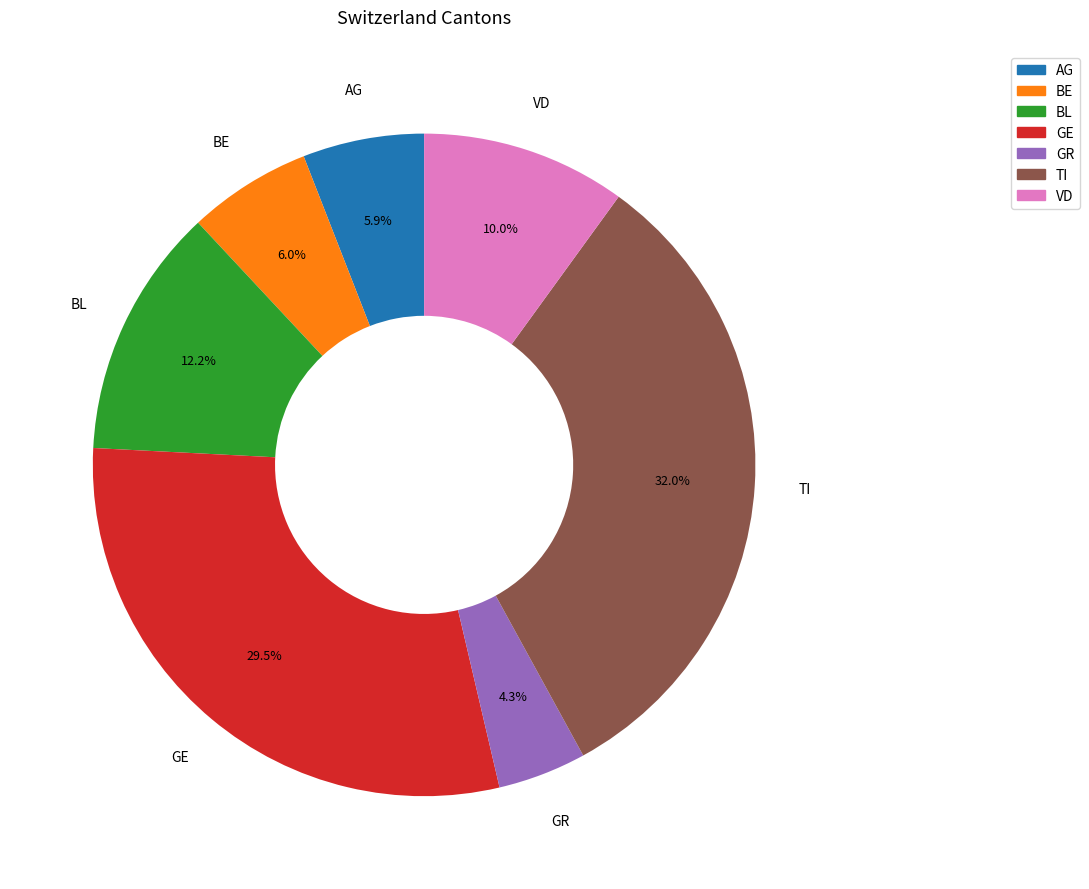

Which slice is the largest?

TI